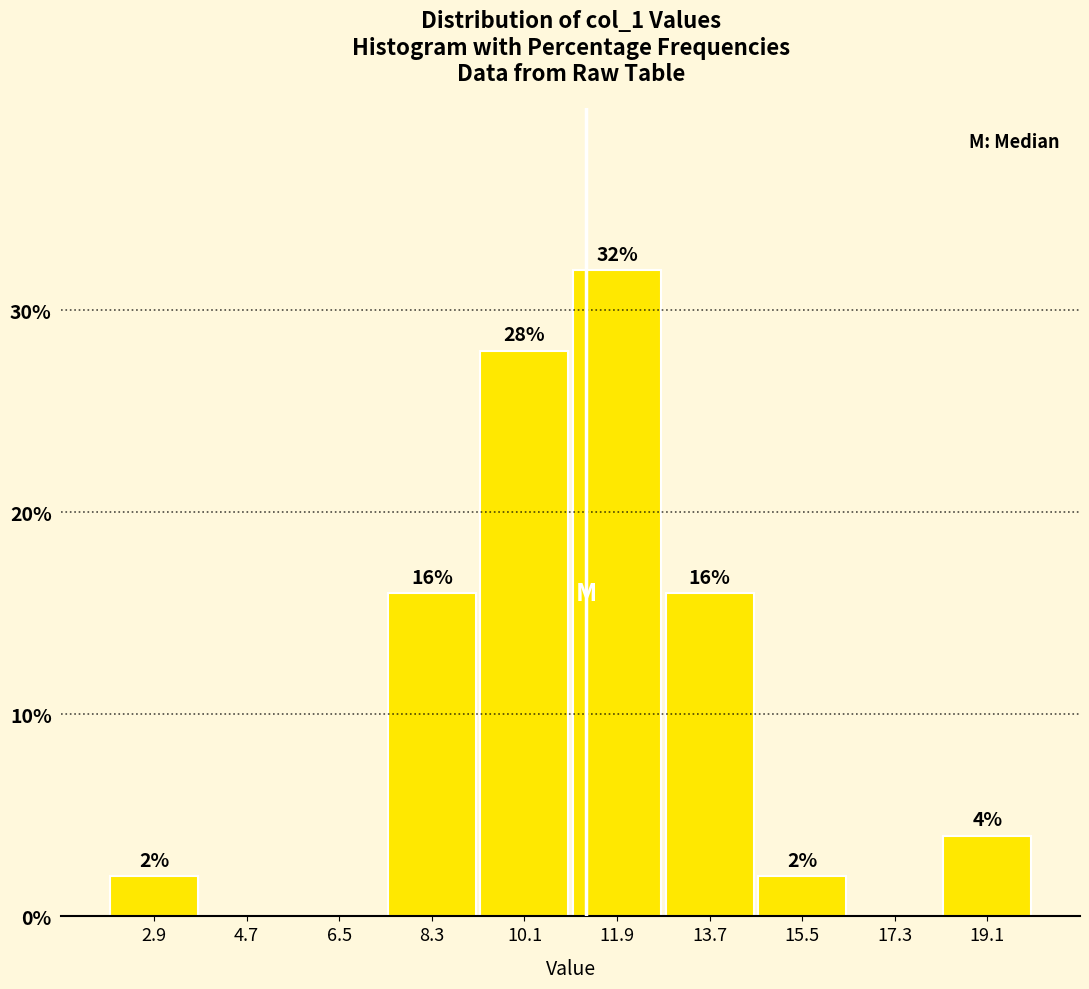

Which range on the x-axis has the tallest bar?

11.0 to 12.8